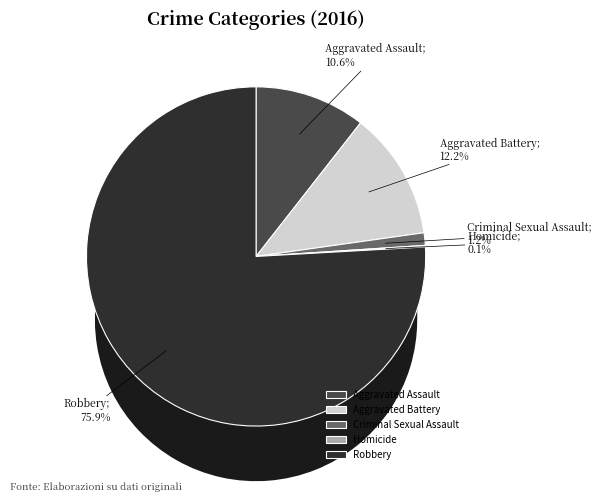

To the nearest percent, what is the difference between the Robbery and Criminal Sexual Assault slice percentages?

75%